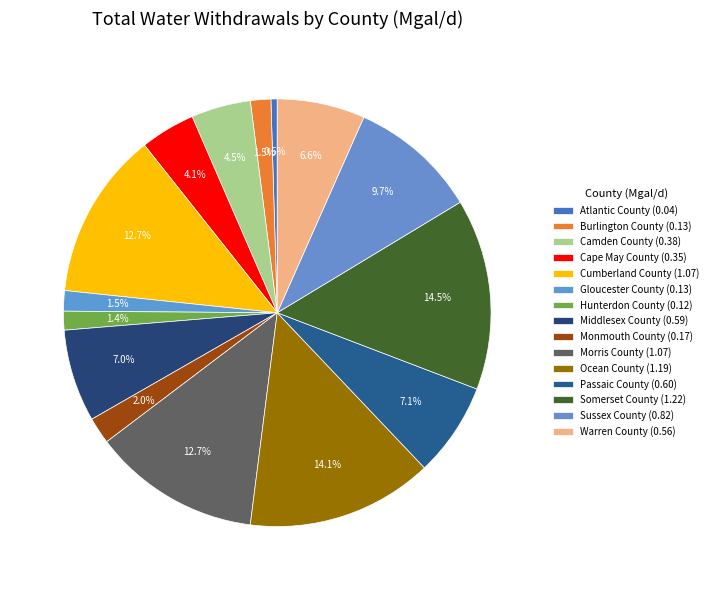

Which category has the biggest portion of the pie?

Somerset County